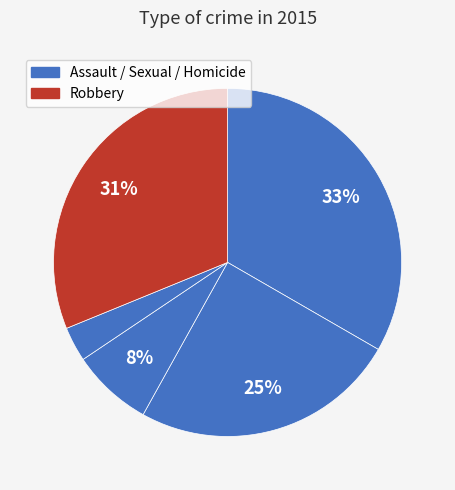

Is there any slice that represents more than half of the pie?

No